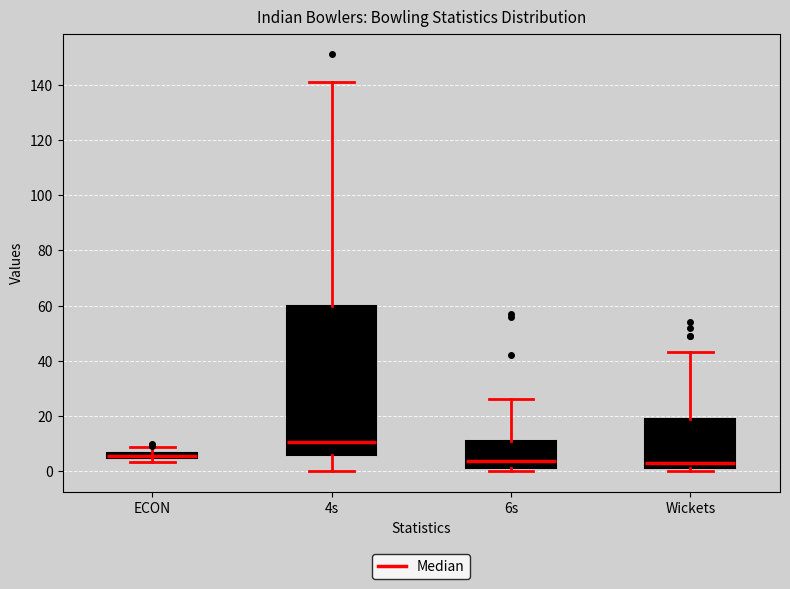

Which box is the tallest, from its lower edge to its upper edge?

4s